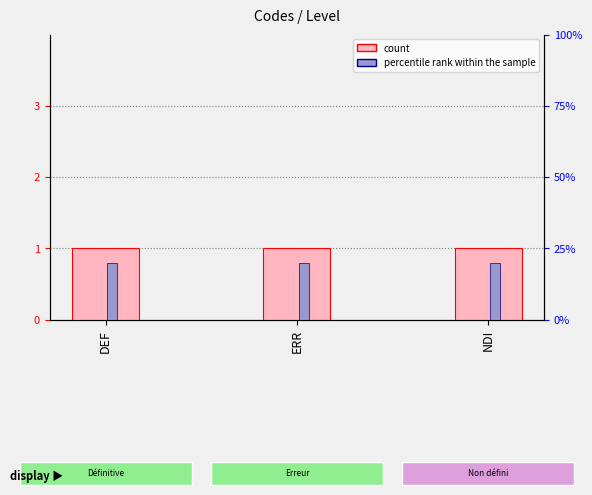

What is the lowest value of the percentile rank within the sample series?

0.8